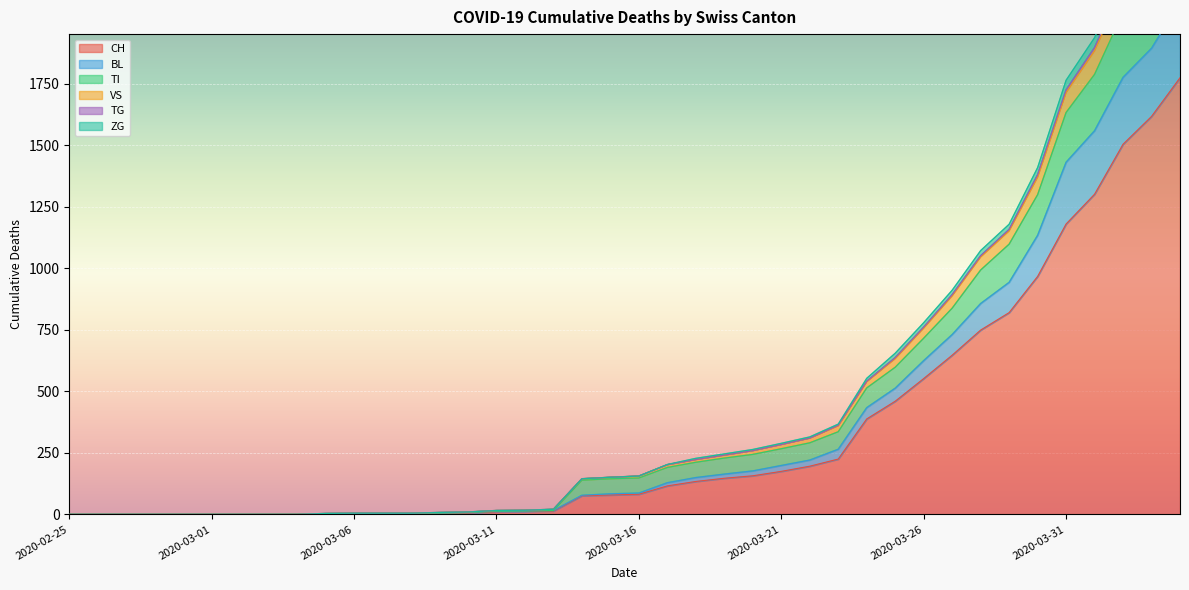

What position from the left is 2020-03-14?

19